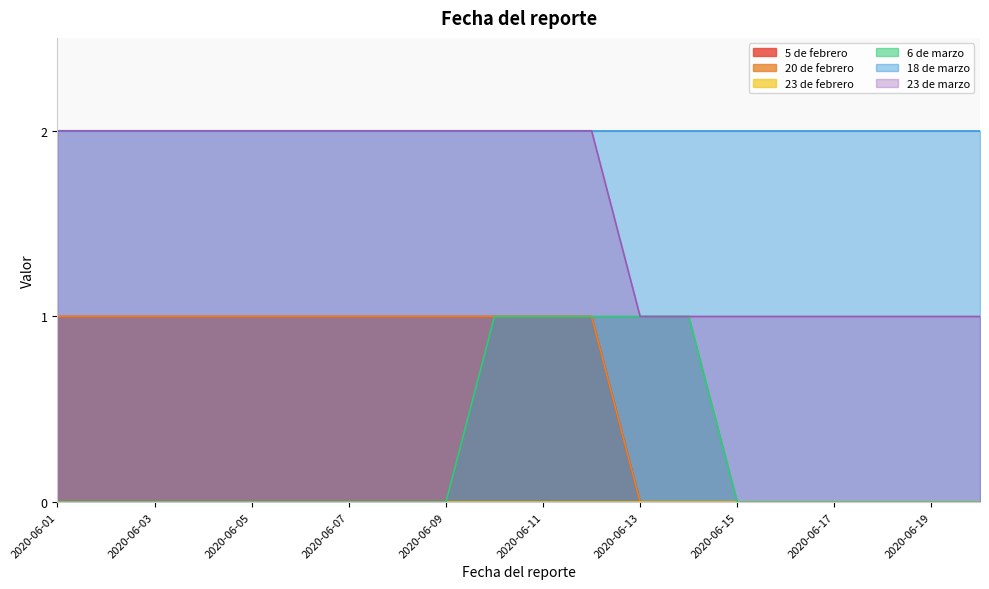

At which category is the sum across all series the highest?

2020-06-10